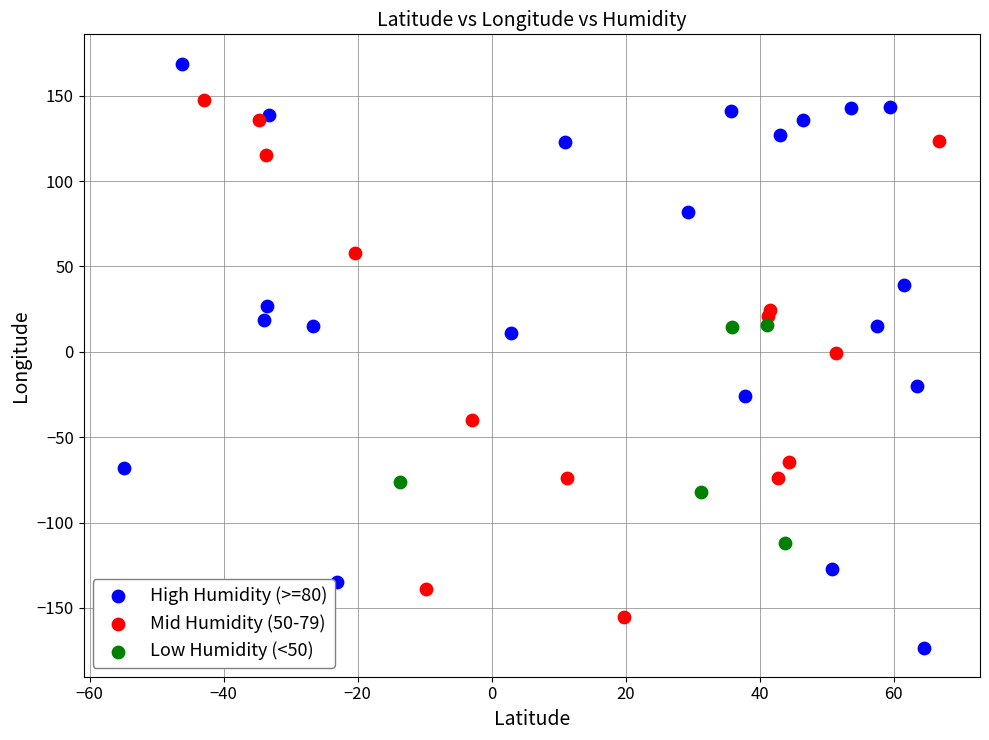

Which series reaches the minimum Y coordinate?

High Humidity (>=80)